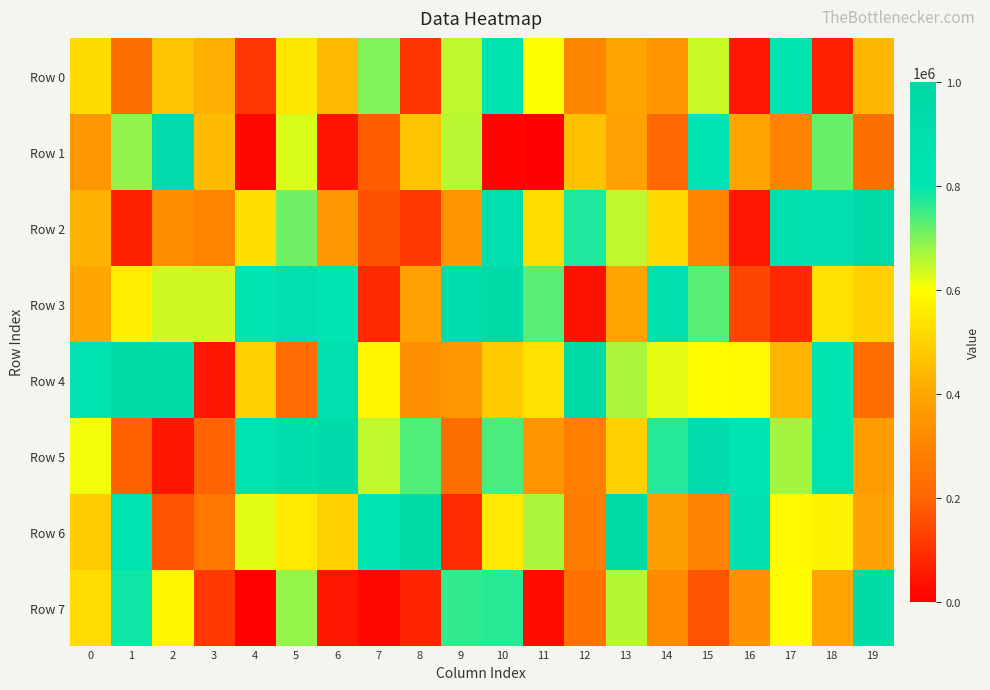

Reading left to right, list all the values displayed in this chart.

Row 0: 0=522885	1=226970	2=467274	3=420867	4=108532	5=544092	6=441433	7=699153	8=106023	9=649483	10=842037	11=598645	12=303448	13=391475	14=352392	15=640926	16=48005	17=819894	18=65779	19=438506
Row 1: 0=357989	1=683706	2=918044	3=447328	4=14637	5=630426	6=42559	7=185290	8=465041	9=655383	10=10066	11=4194	12=461314	13=388274	14=210009	15=806181	16=396542	17=292288	18=718410	19=232026
Row 2: 0=430824	1=69558	2=322735	3=299934	4=529796	5=711630	6=355188	7=162623	8=111839	9=350073	10=891129	11=526545	12=776680	13=649088	14=514867	15=300445	16=49169	17=889375	18=854644	19=969909
Row 3: 0=401164	1=564119	2=638361	3=636826	4=801820	5=871565	6=810509	7=83542	8=384861	9=903866	10=962483	11=729424	12=35179	13=398233	14=885654	15=731979	16=138873	17=80935	18=533633	19=499923
Row 4: 0=847866	1=966276	2=975718	3=43937	4=492746	5=218036	6=887491	7=581691	8=332827	9=359077	10=481059	11=535096	12=984494	13=664934	14=620536	15=597489	16=587432	17=436793	18=819573	19=220102
Row 5: 0=611184	1=193240	2=44633	3=194829	4=836045	5=909384	6=944106	7=649437	8=736164	9=231111	10=741315	11=348220	12=281939	13=499925	14=770632	15=923851	16=812662	17=670563	18=823698	19=369486
Row 6: 0=487641	1=827554	2=169167	3=253997	4=622281	5=552149	6=499453	7=820097	8=954368	9=84402	10=552621	11=667163	12=274331	13=973178	14=375554	15=293859	16=854894	17=589142	18=570589	19=387503
Row 7: 0=523870	1=787864	2=578682	3=114907	4=6924	5=683268	6=45425	7=16094	8=74449	9=758690	10=769389	11=26186	12=235331	13=657598	14=313024	15=165573	16=333645	17=597121	18=395725	19=948240